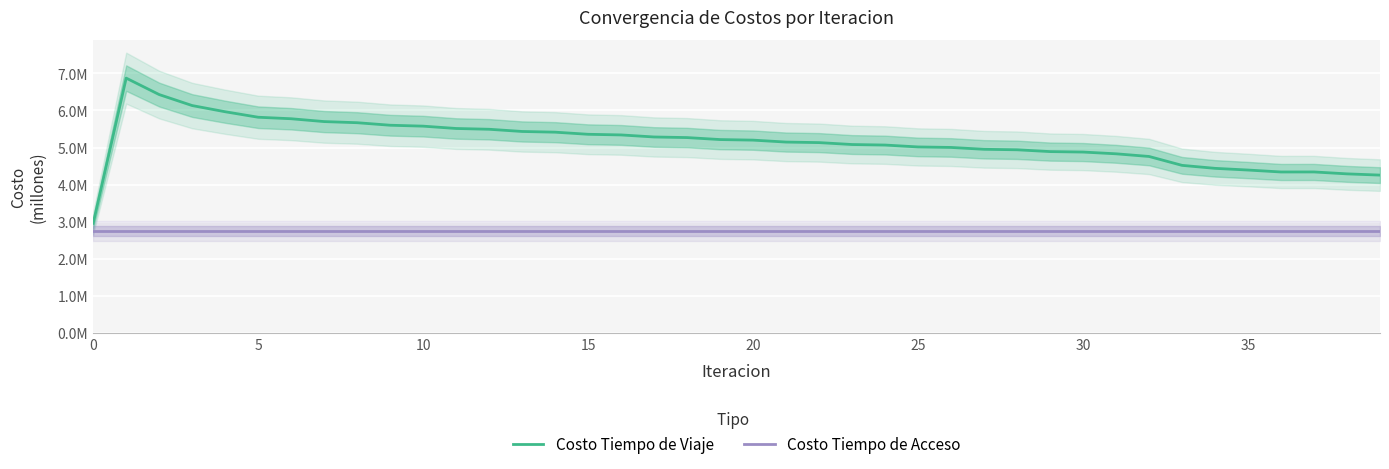

True or false: Costo Tiempo de Viaje and Costo Tiempo de Acceso cross at least once.

False